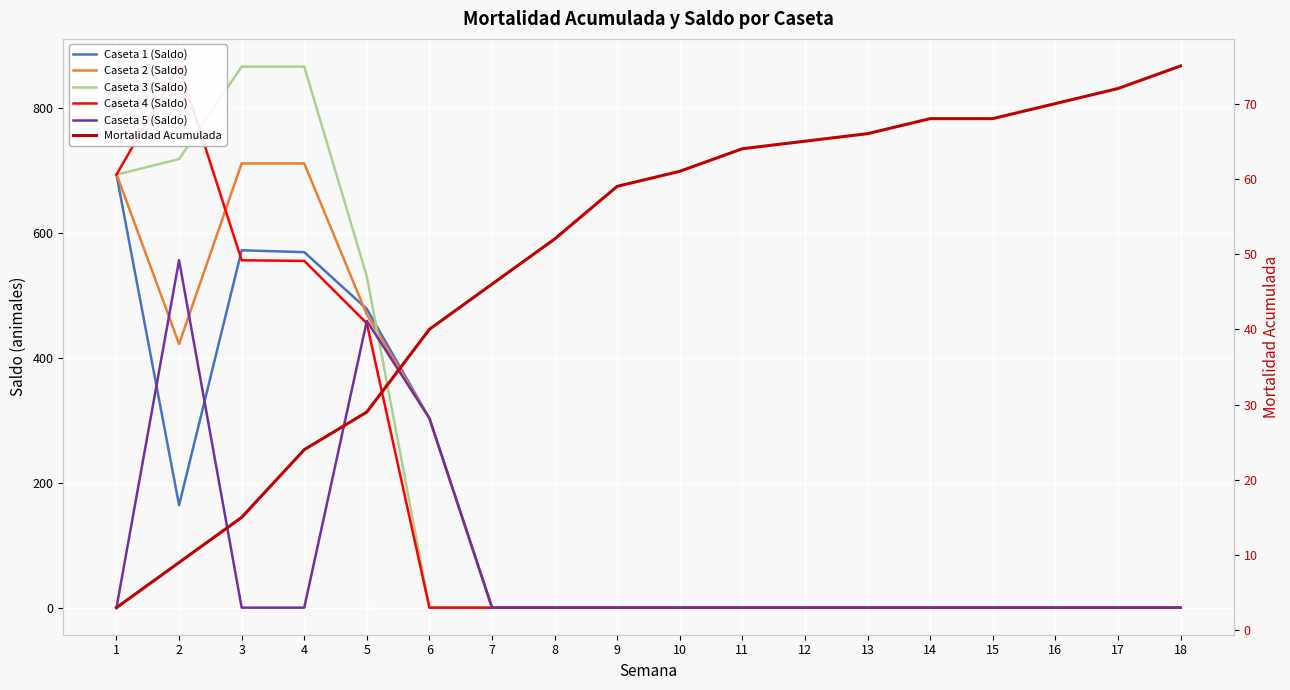

At how many categories does at least one series exceed 432?

5